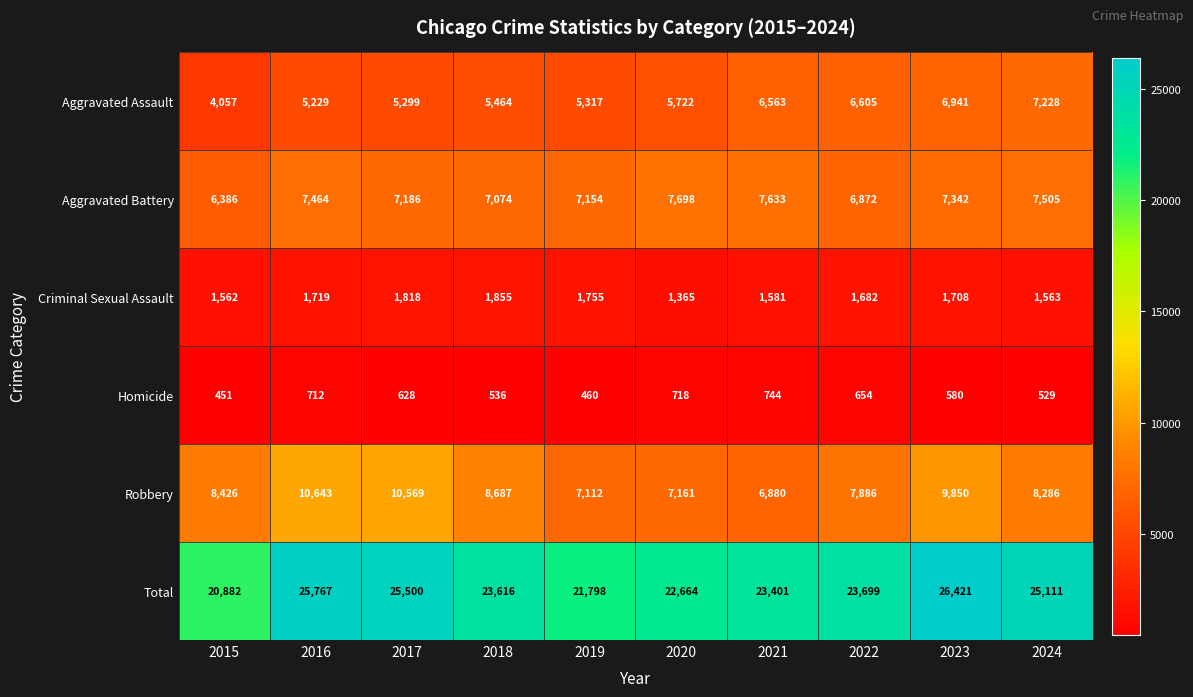

What is the minimum value for Aggravated Assault?

4057